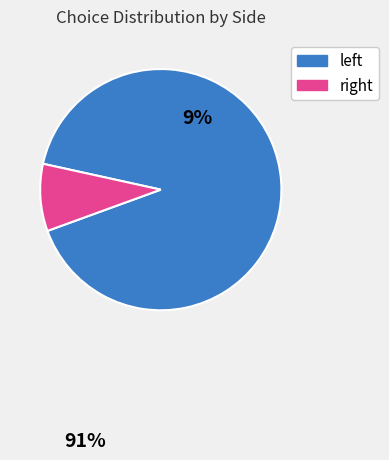

Which slice is the largest?

left